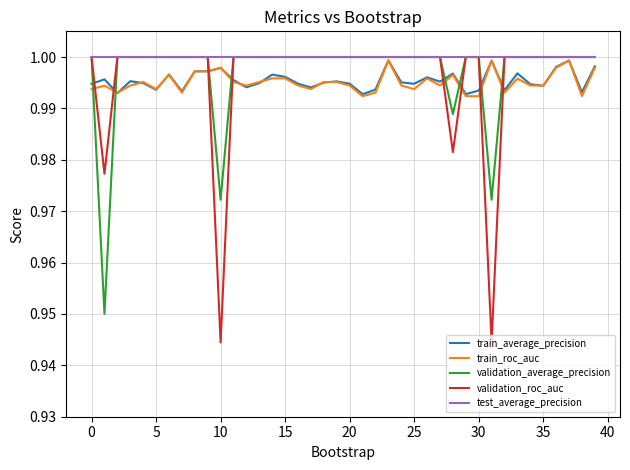

Which series has the widest spread of values?

validation_roc_auc